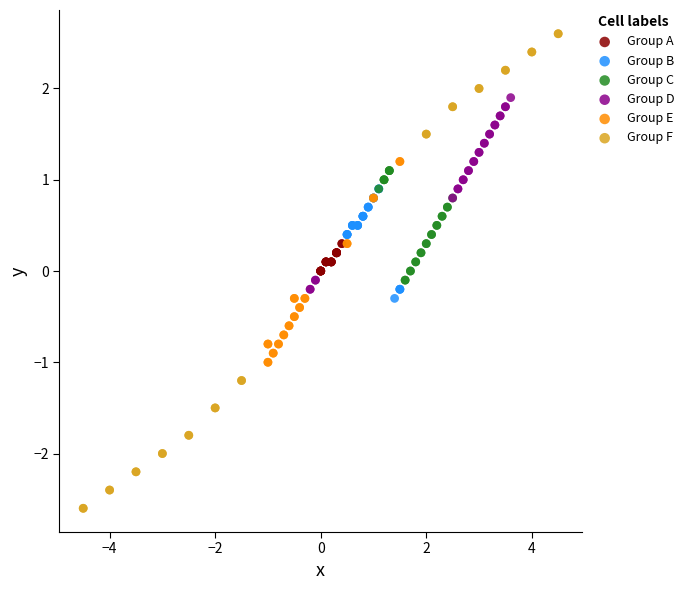

Which series contains the highest Y value?

Group F